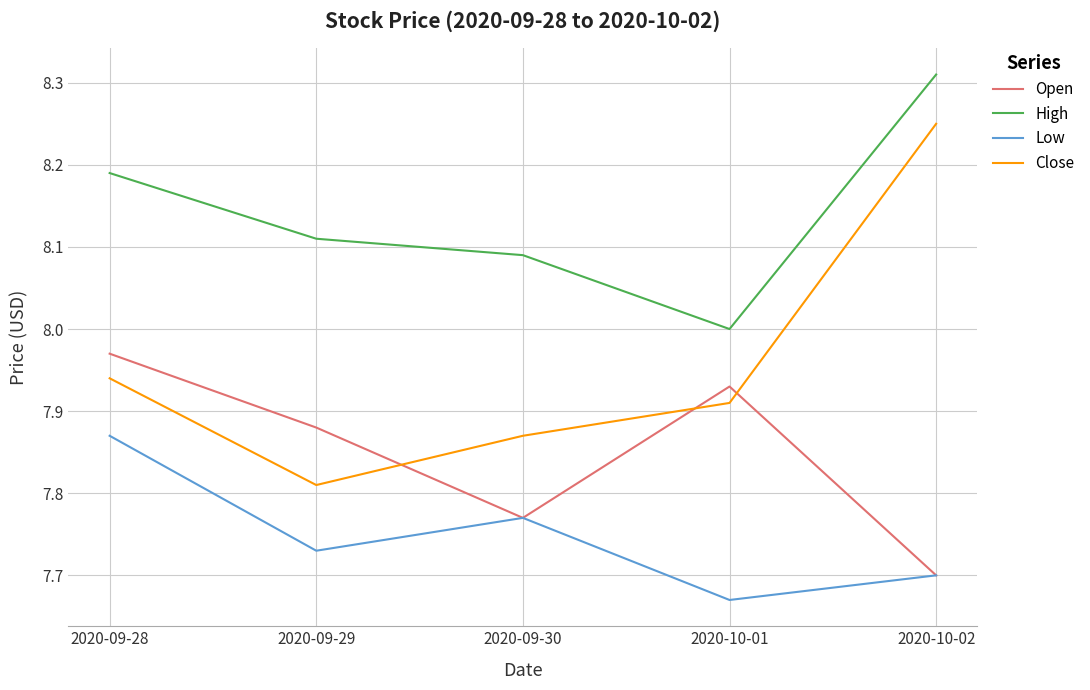

Does the chart display data point markers on the line(s)?

No